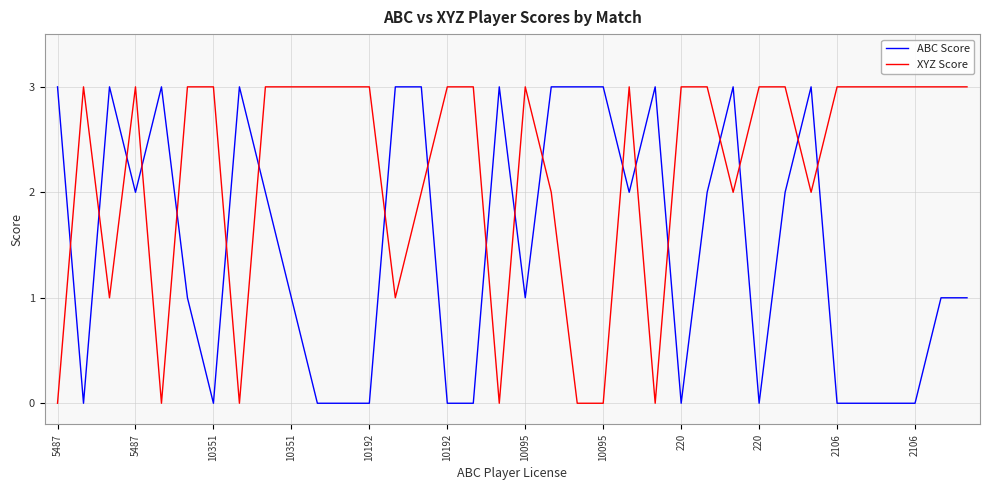

Does the chart have visible grid lines?

Yes